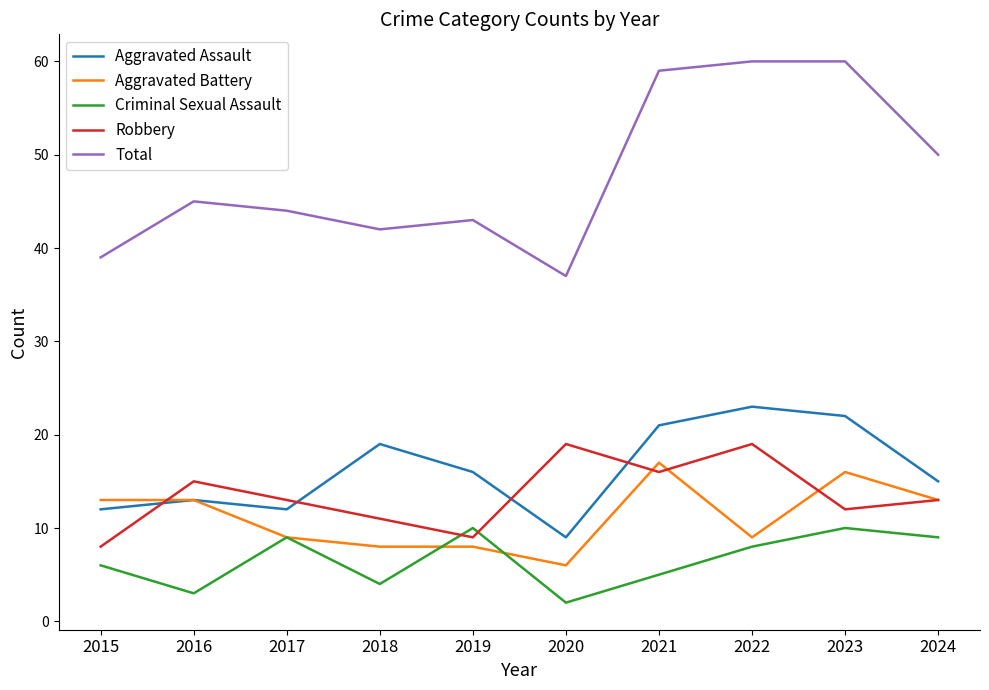

At which label does Aggravated Assault reach its minimum?

2020